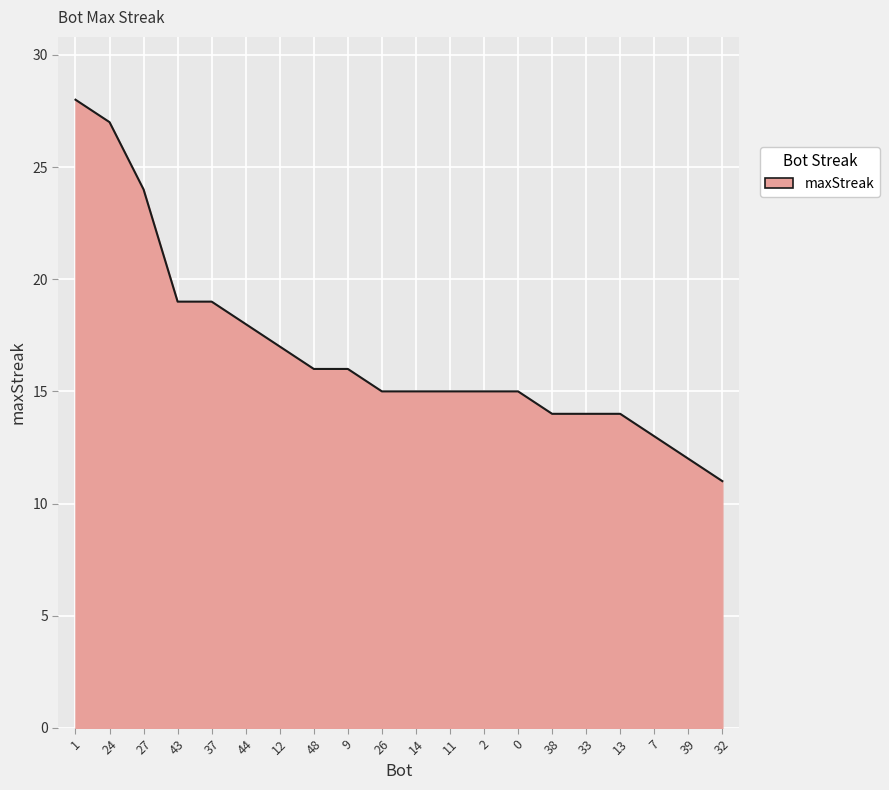

Where does the data first go above 15?

1